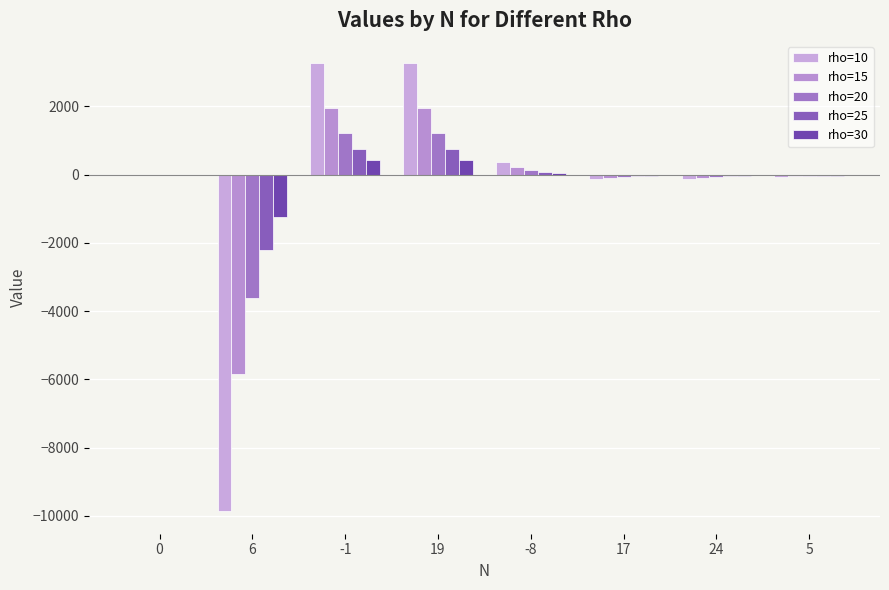

Does the chart contain stacked bars?

No